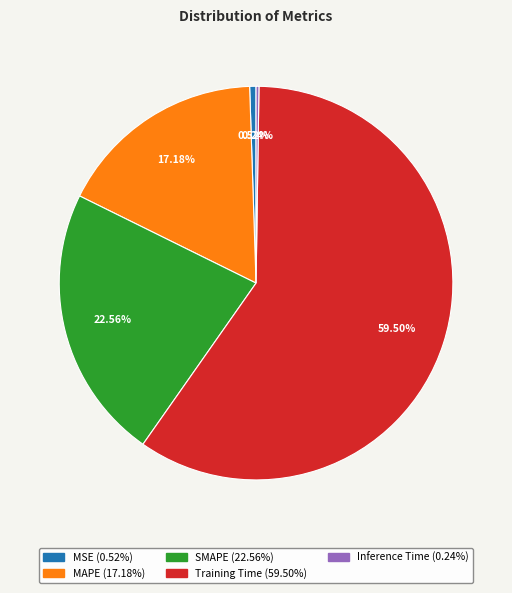

Which has a higher value, Training Time or MSE?

Training Time